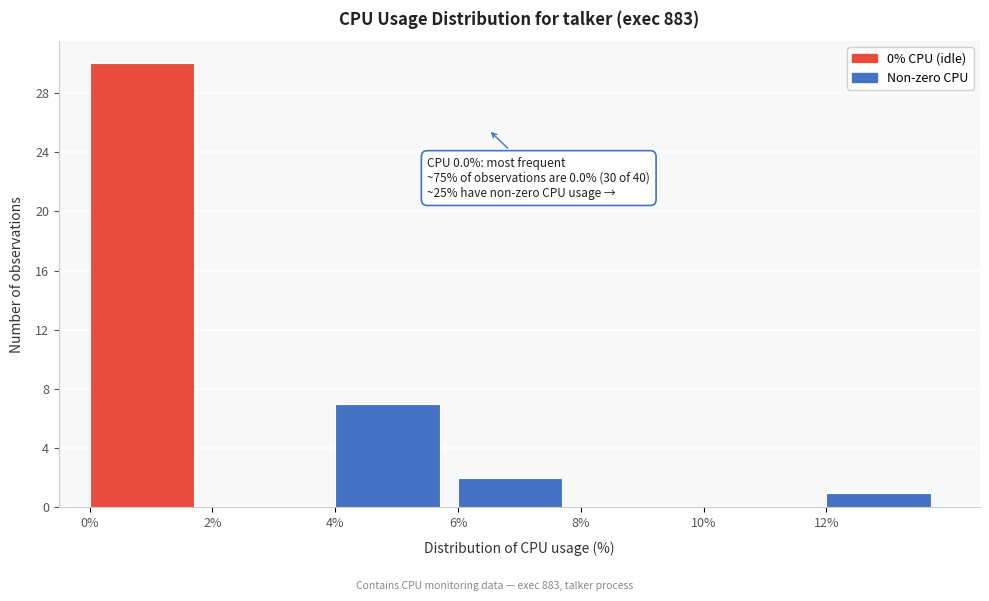

Over which range of the x-axis is the bar tallest?

0 to 2